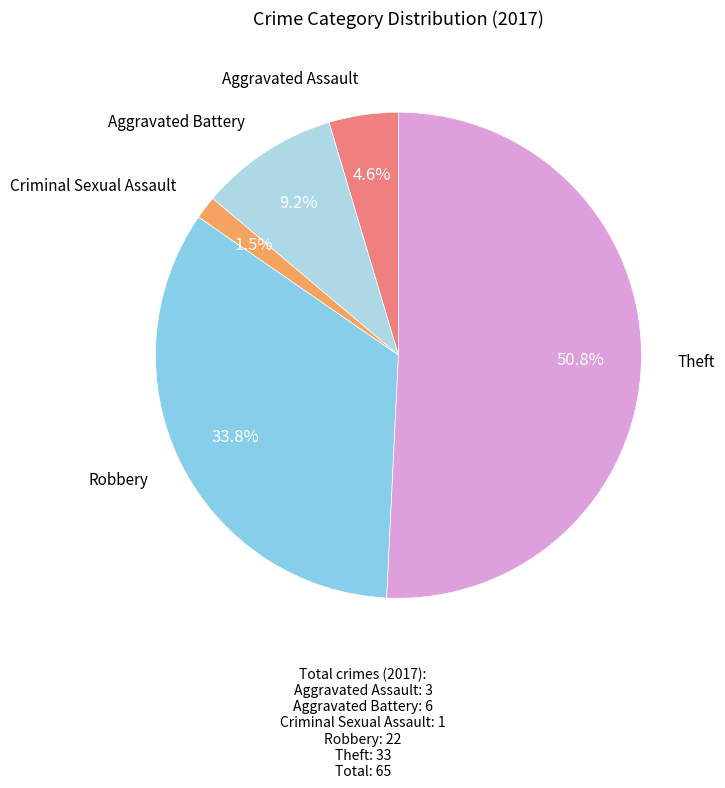

Approximately how many times larger is the value at Aggravated Assault compared to Theft?

0.1